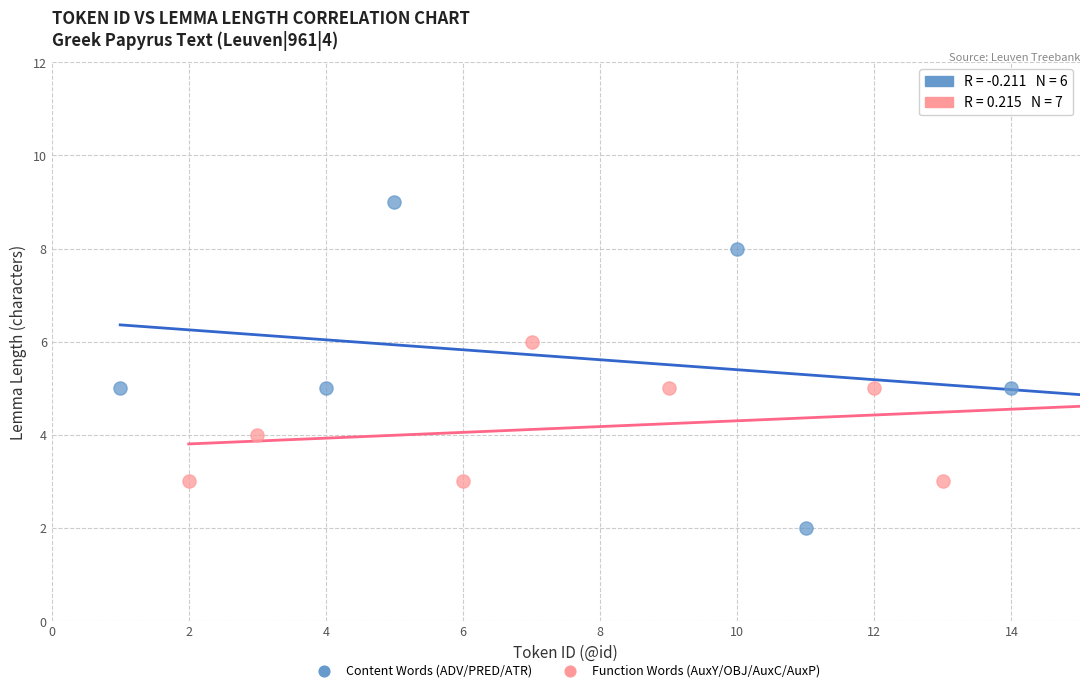

Which series has the largest Y range (max minus min)?

Content Words (ADV/PRED/ATR)